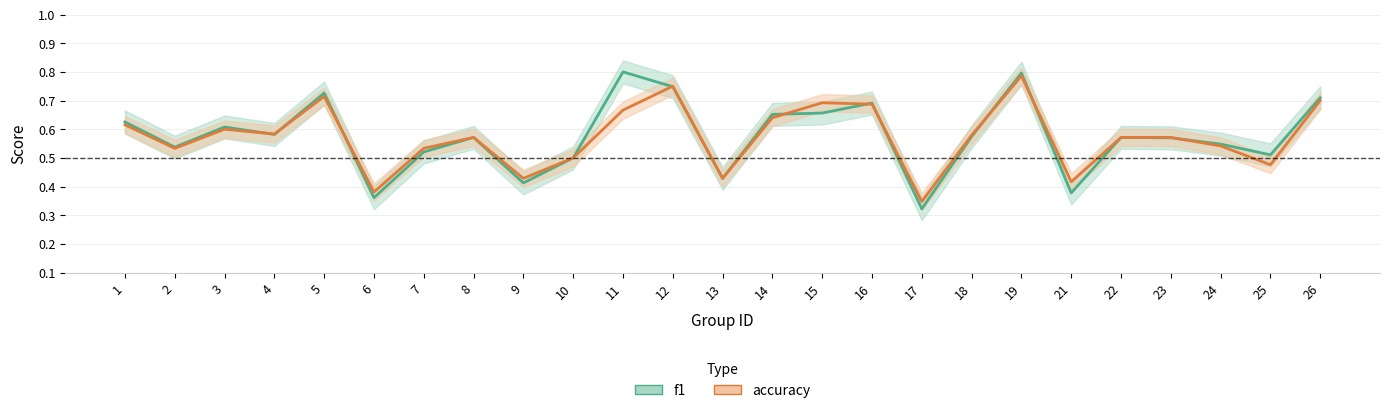

What is the sum of the accuracy values at 14 and 22?

1.2